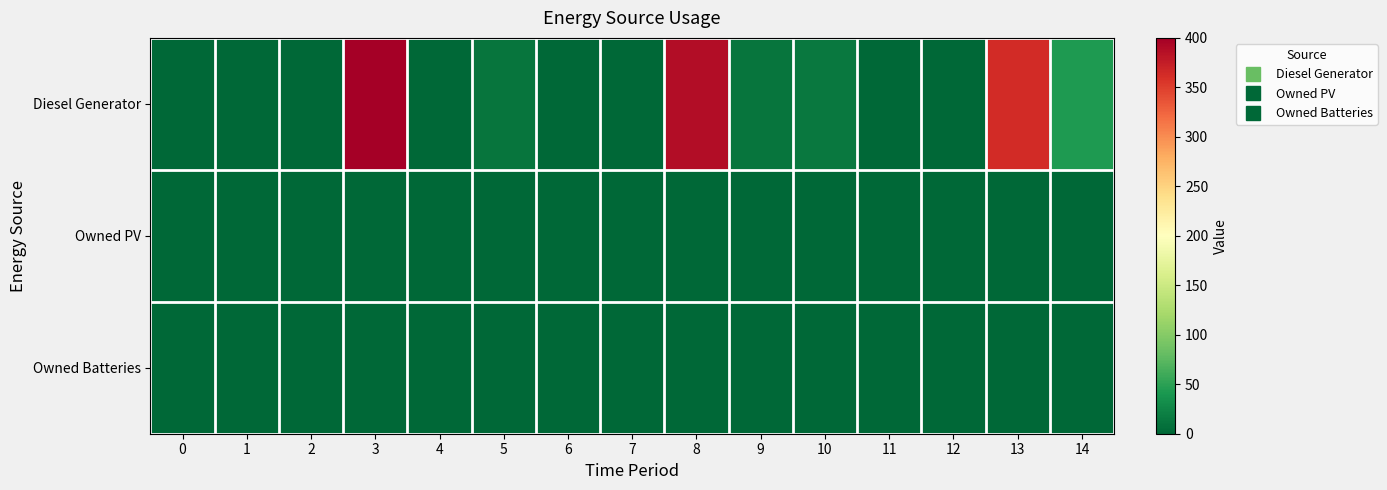

Rank the series by their maximum value, from lowest to highest.

Owned PV, Owned Batteries, Diesel Generator